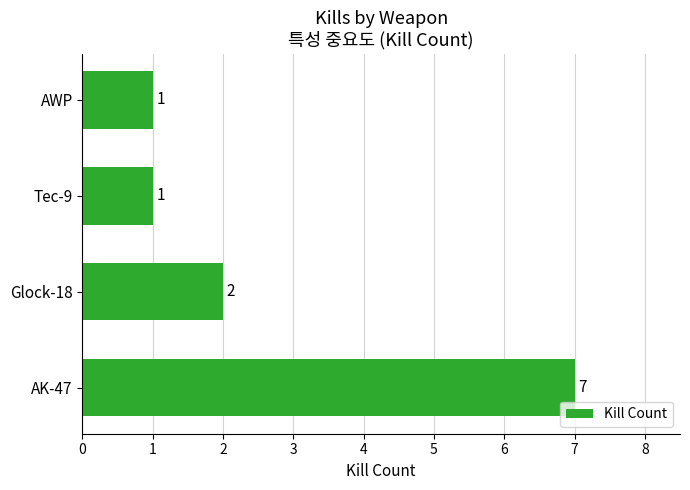

At which category does the chart reach its peak across all series?

AK-47